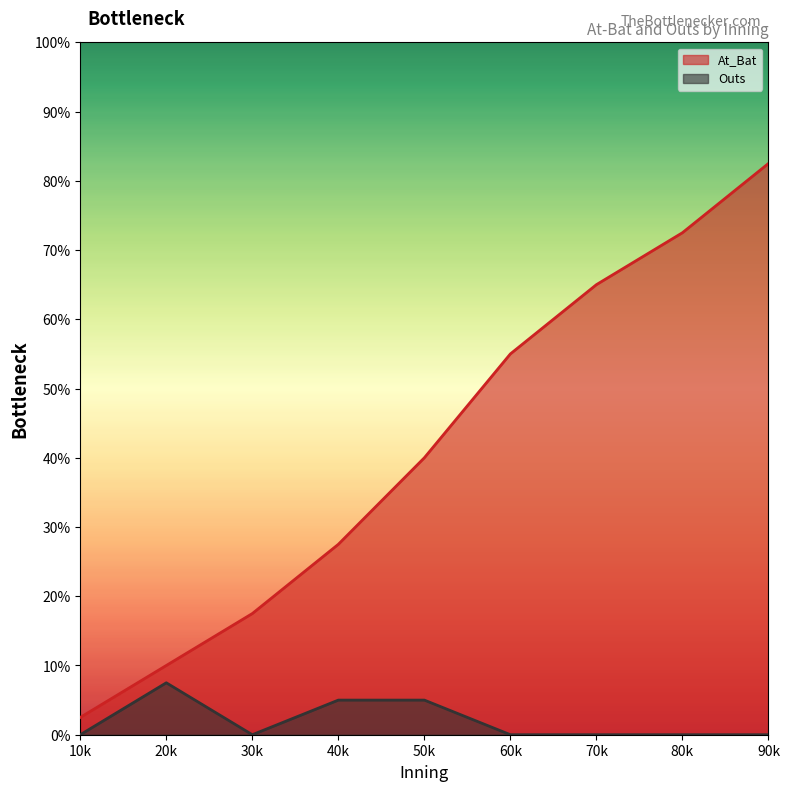

Does the chart display data point markers on the line(s)?

No